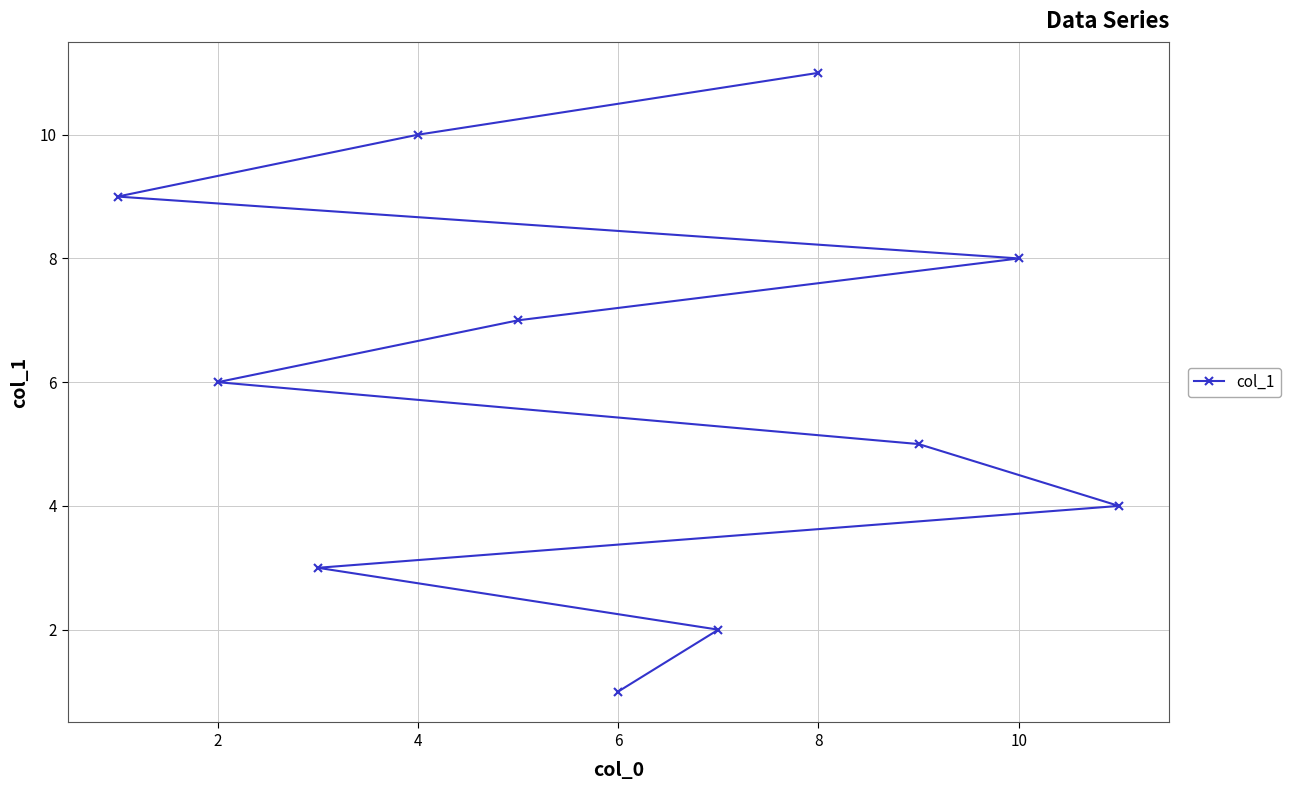

Is this an area chart (filled region under the line)?

No